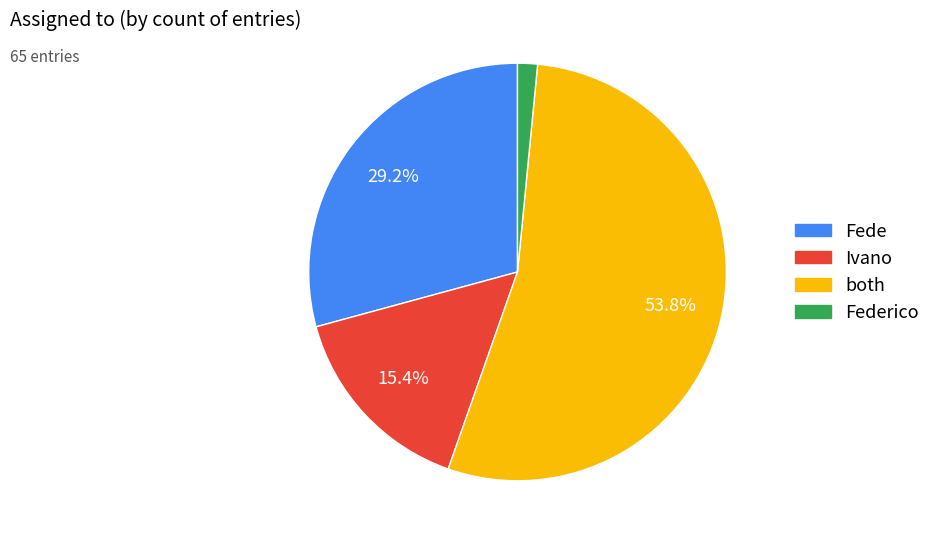

Does any single category account for the majority?

Yes